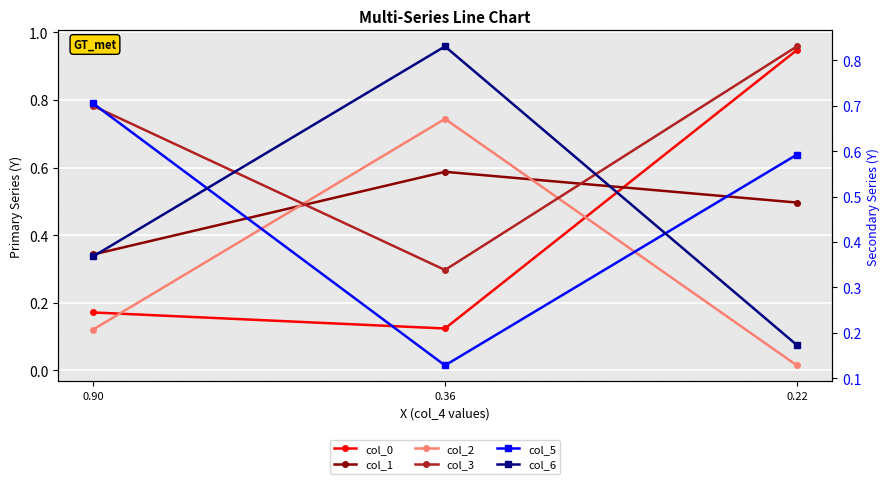

At which category does the chart reach its peak across all series?

0.22